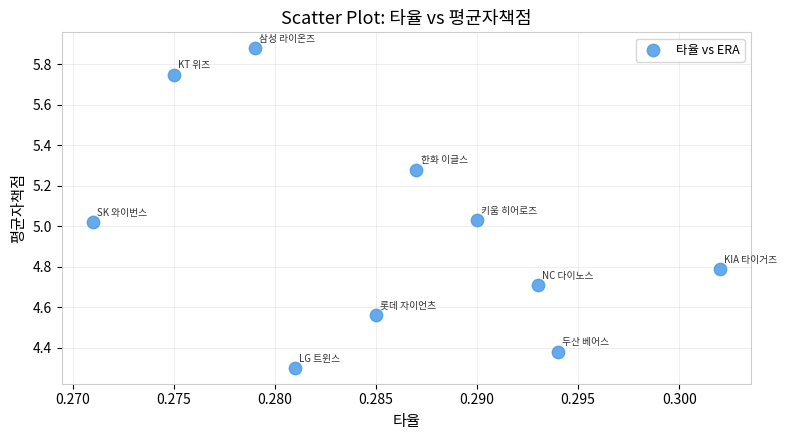

What is the range of Y values (max minus min)?

1.6